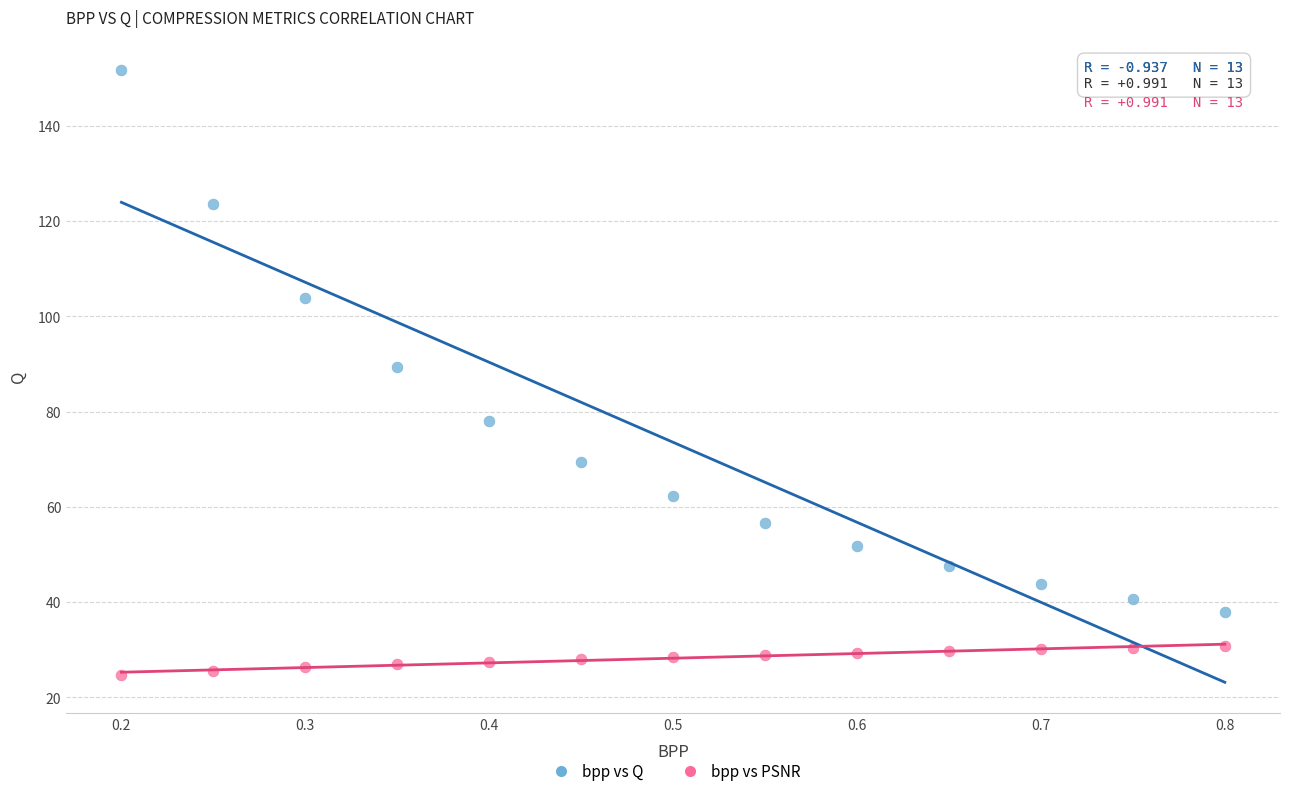

Which series has the widest spread of Y values?

bpp vs Q